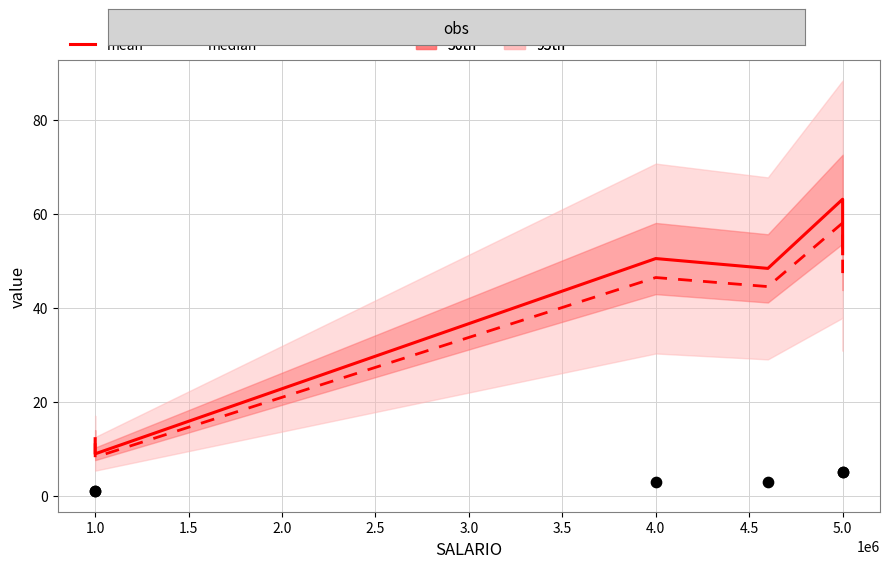

Which series has the largest total across all categories?

mean